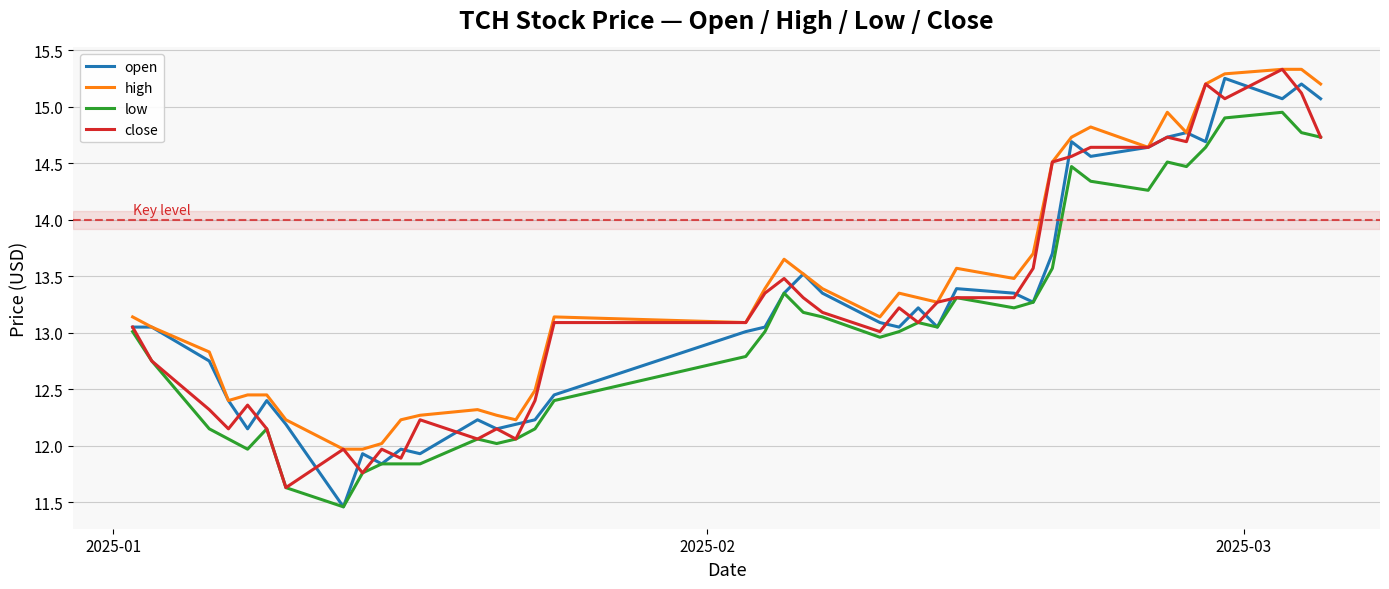

How many lines are shown in the chart?

4